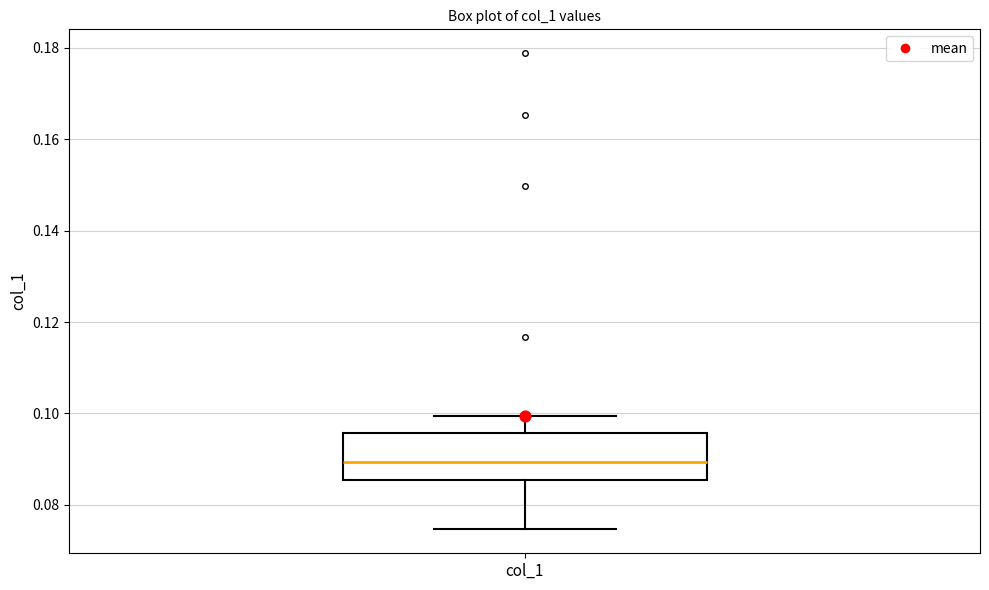

Transcribe this box plot: give where the median line is, the range the box spans, and where the two whiskers end, as read against the y-axis. The values are not printed on the chart, so give them approximately, as read against the axis.

median 0.090, box 0.086 to 0.096, whiskers 0.074 to 0.100